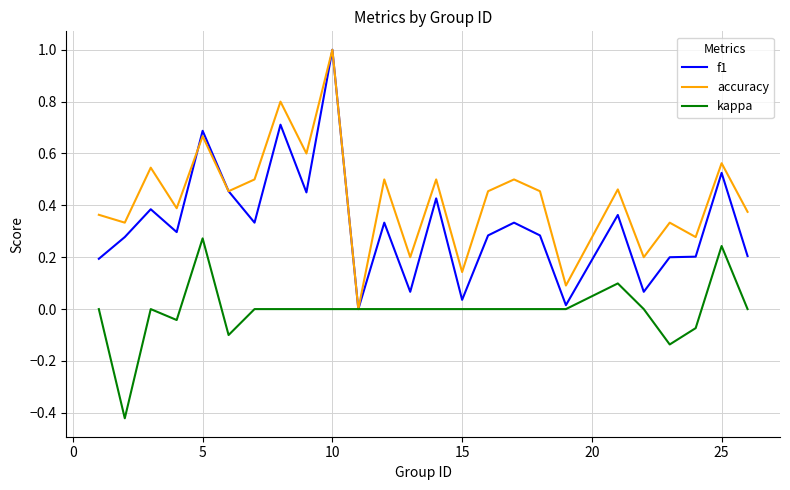

Rank the series by their average value, from highest to lowest.

accuracy, f1, kappa